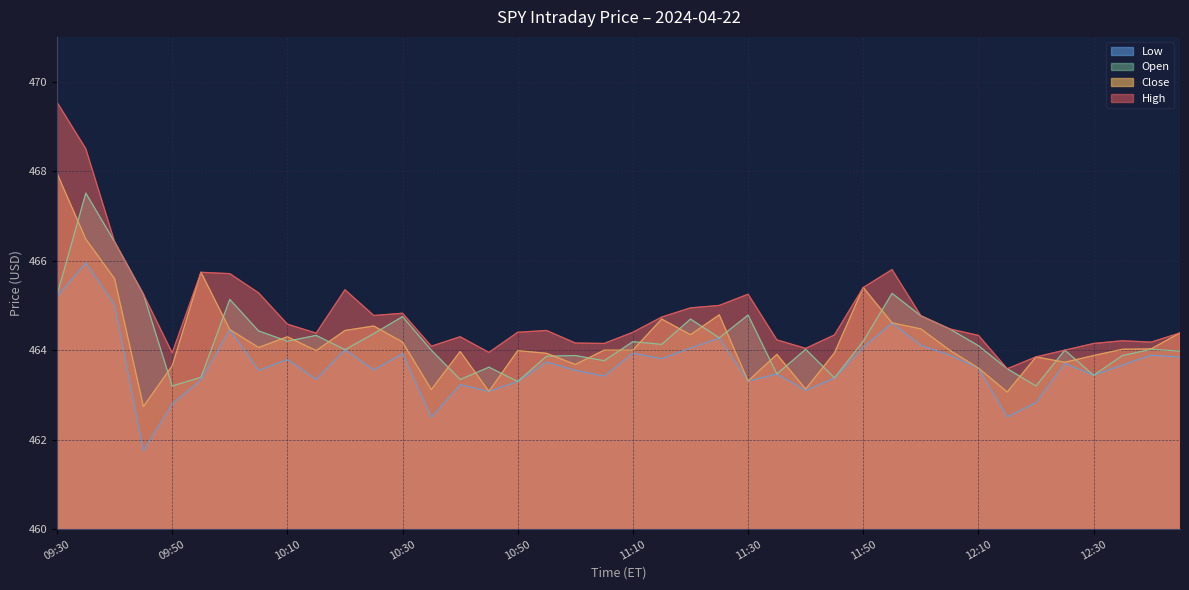

How many lines are shown in the chart?

4